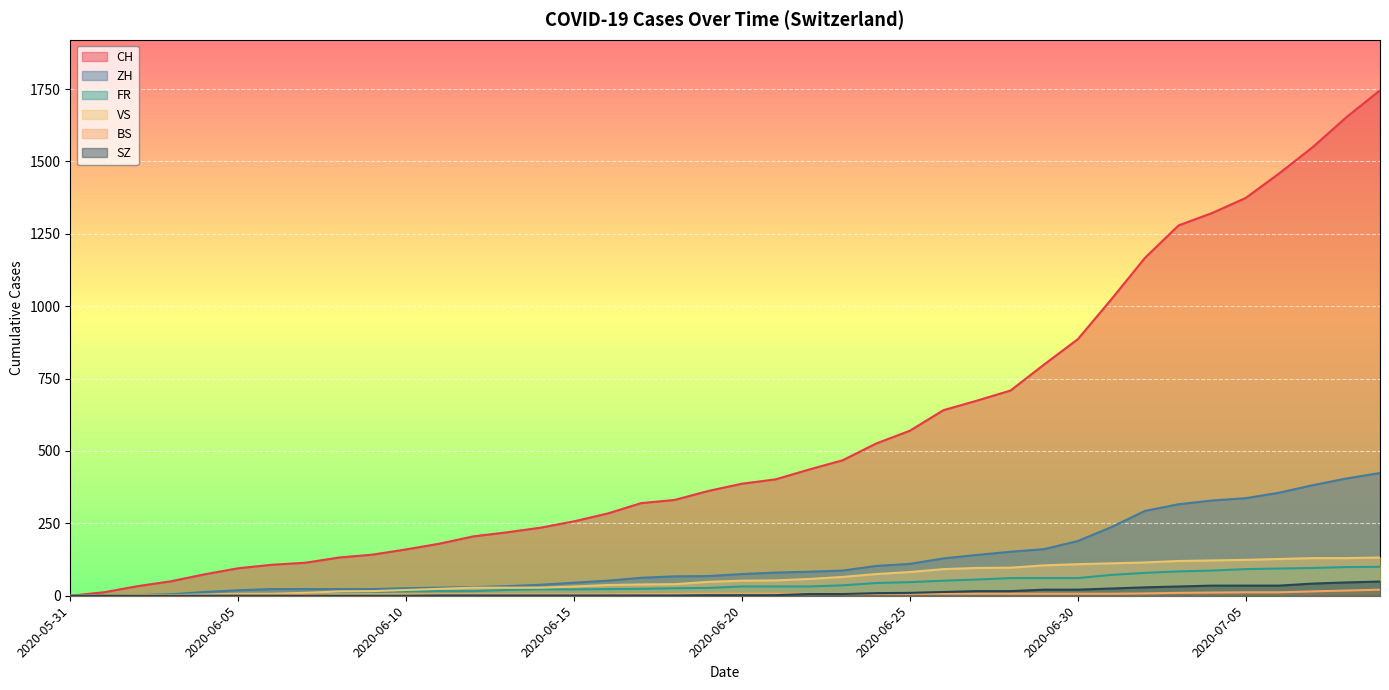

Where does the ZH series first go above 75?

2020-06-21